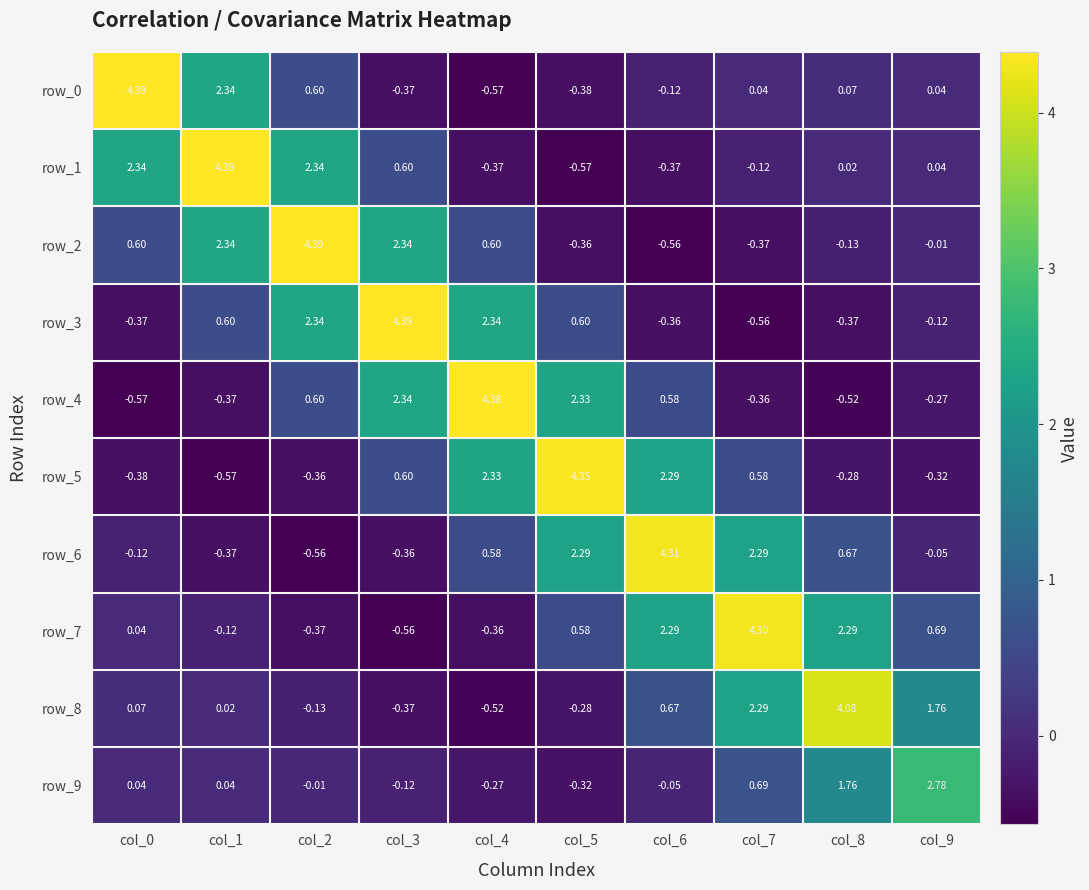

Is the value of row_3 at col_7 greater than the value of row_5 at col_7?

No